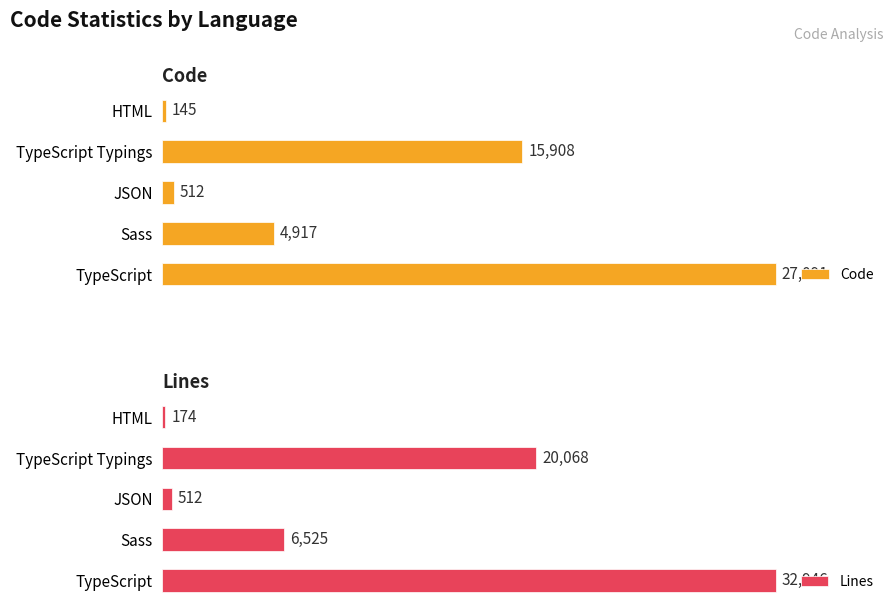

List the labels in order of Code value, smallest first.

HTML, JSON, Sass, TypeScript Typings, TypeScript